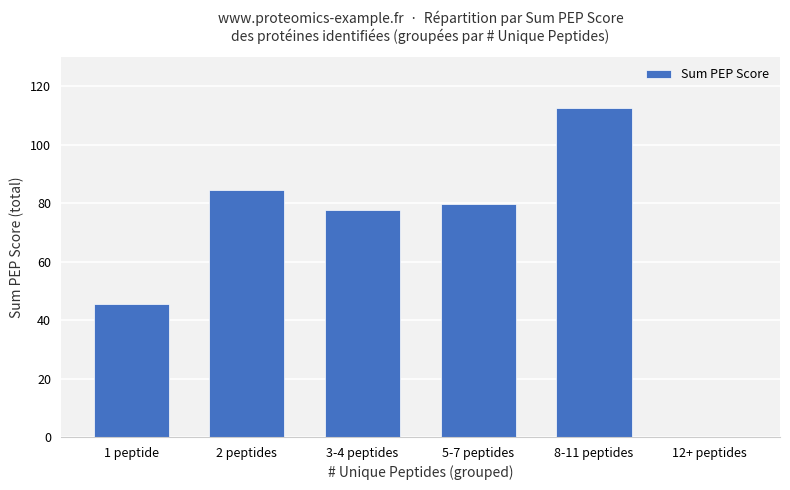

What is the sum of all values?

400.1